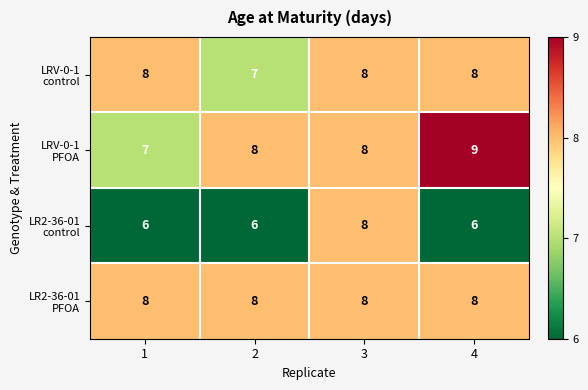

What is the total value across all series at 1?

29